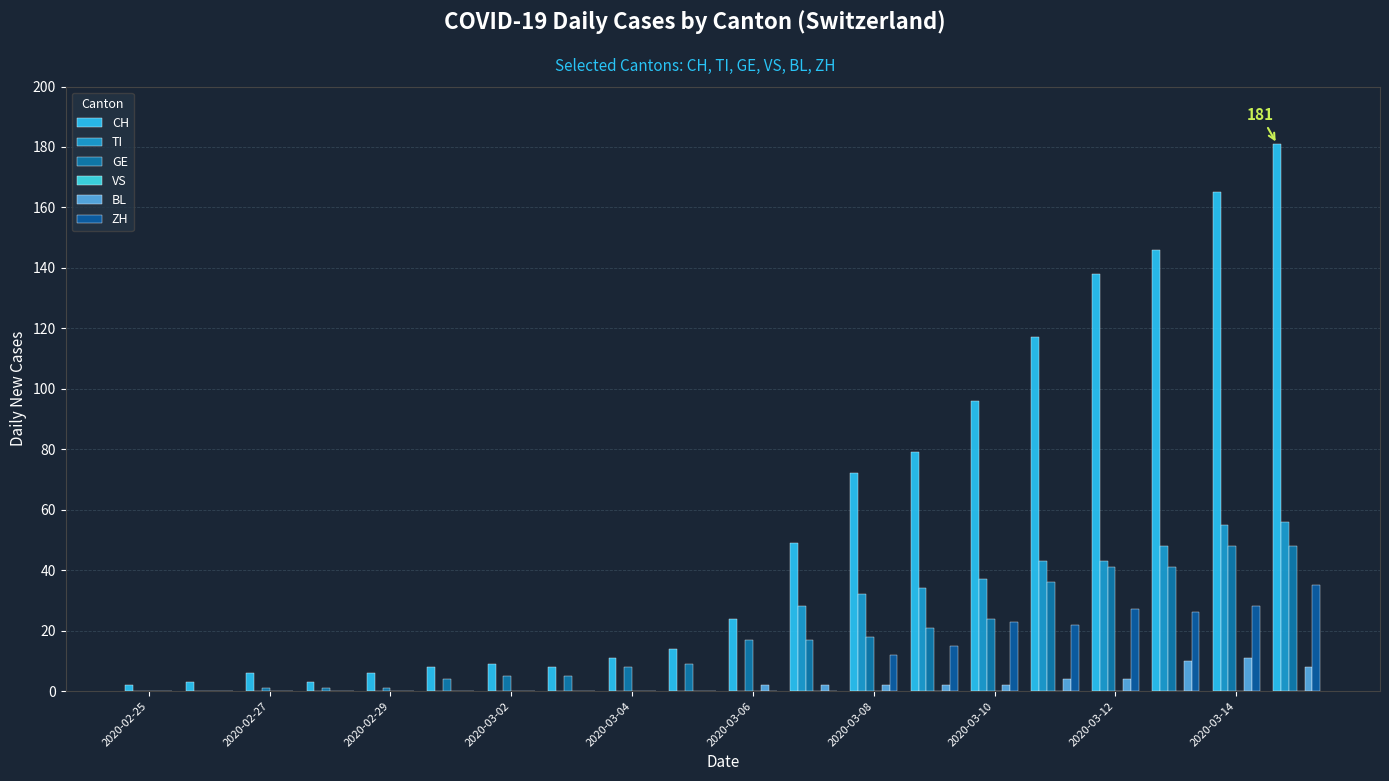

How many distinct data groups are displayed?

5